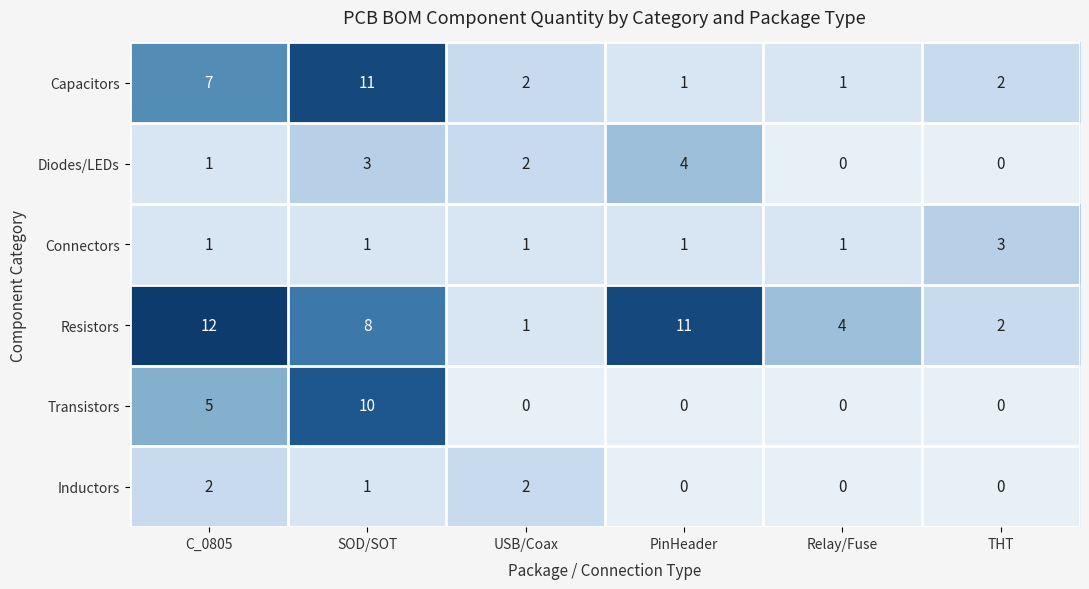

Which series has the largest total across all categories?

Resistors